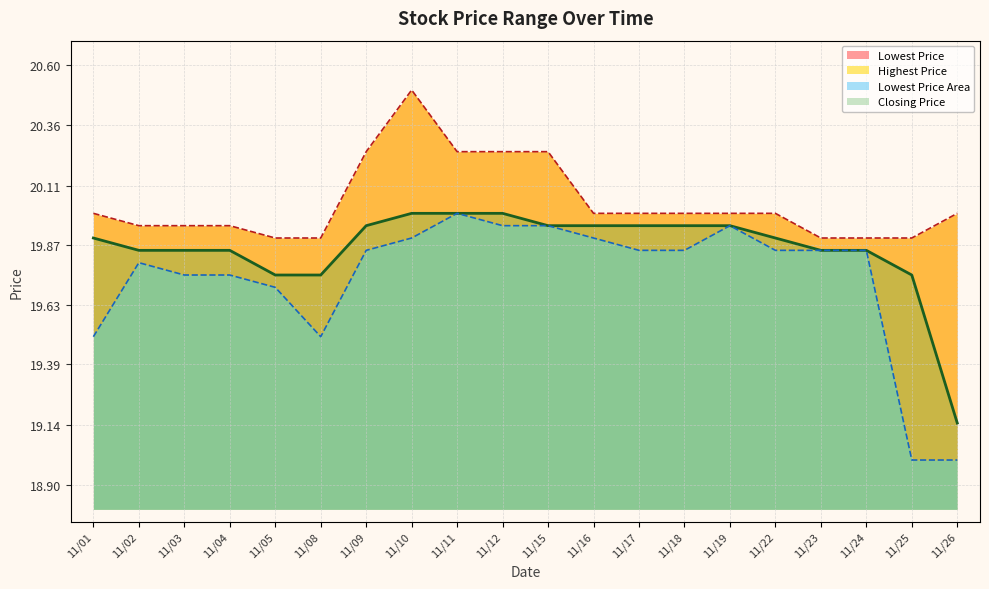

The value of Closing Price at 11/09 is 30.8. True or false?

False